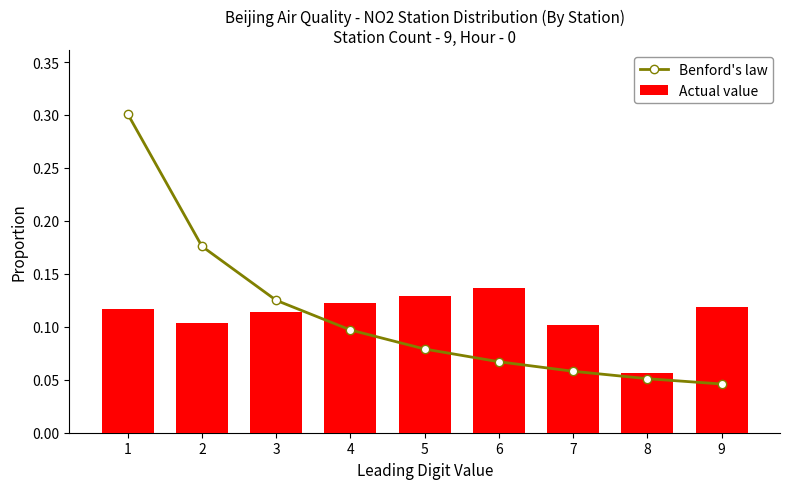

How many groups of bars are there?

9